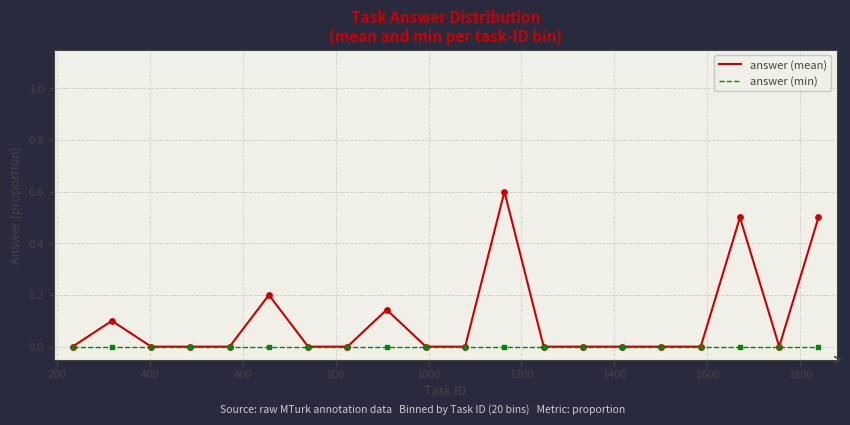

What are all the series names shown in the legend?

answer (mean), answer (min)